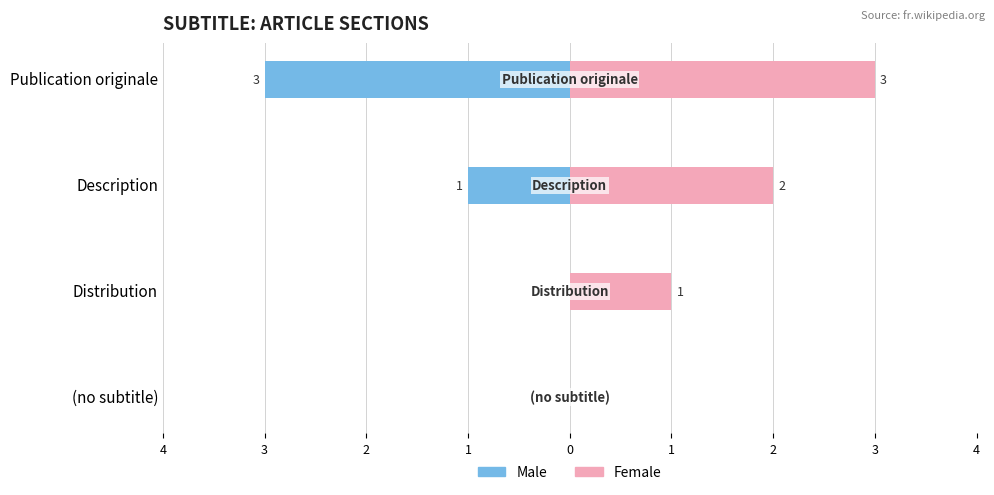

Rank the series by their average value, from lowest to highest.

Male, Female